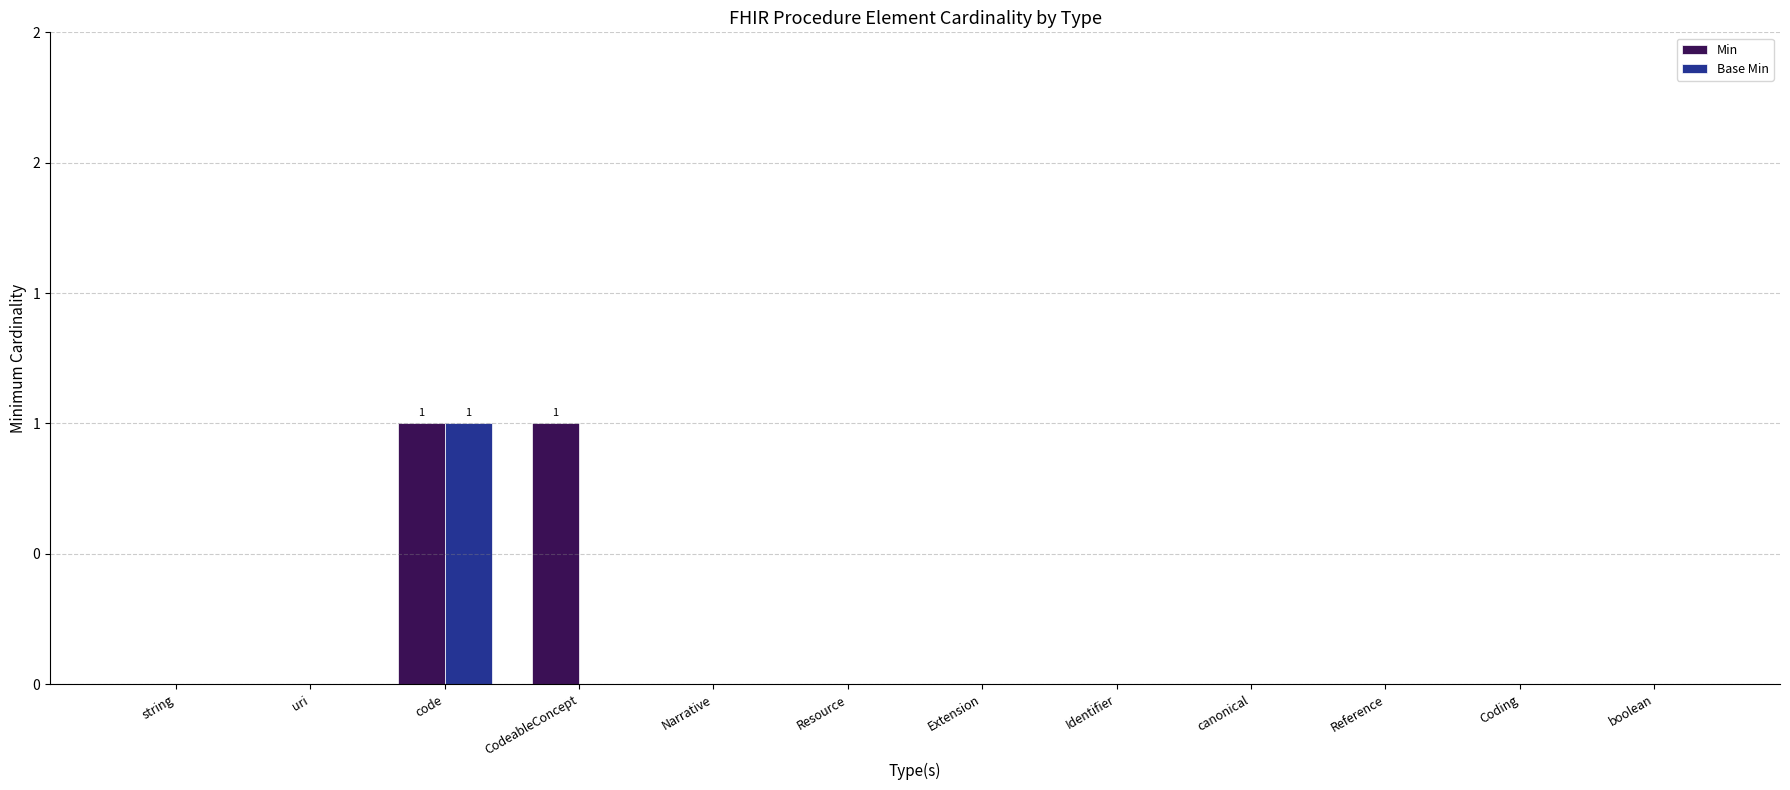

Reading left to right, extract all data points from this chart.

Min: 0	0	1	1	0	0	0	0	0	0	0	0
Base Min: 0	0	1	0	0	0	0	0	0	0	0	0